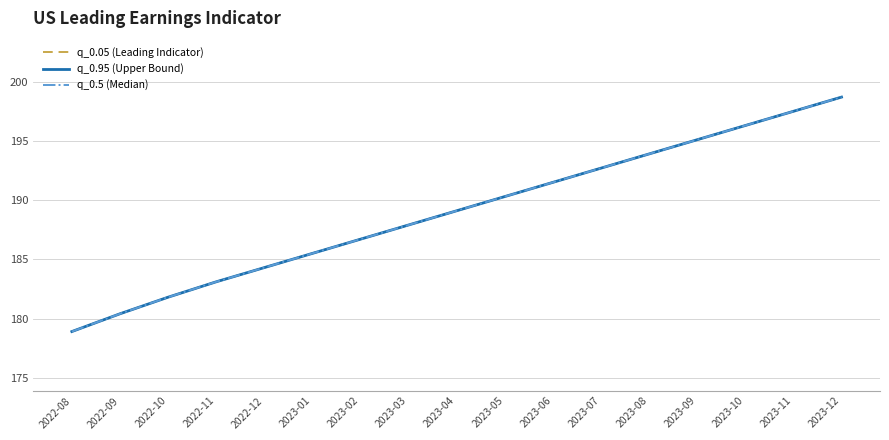

At 2023-09, list the series in order from largest to smallest.

q_0.05 (Leading Indicator), q_0.95 (Upper Bound), q_0.5 (Median)